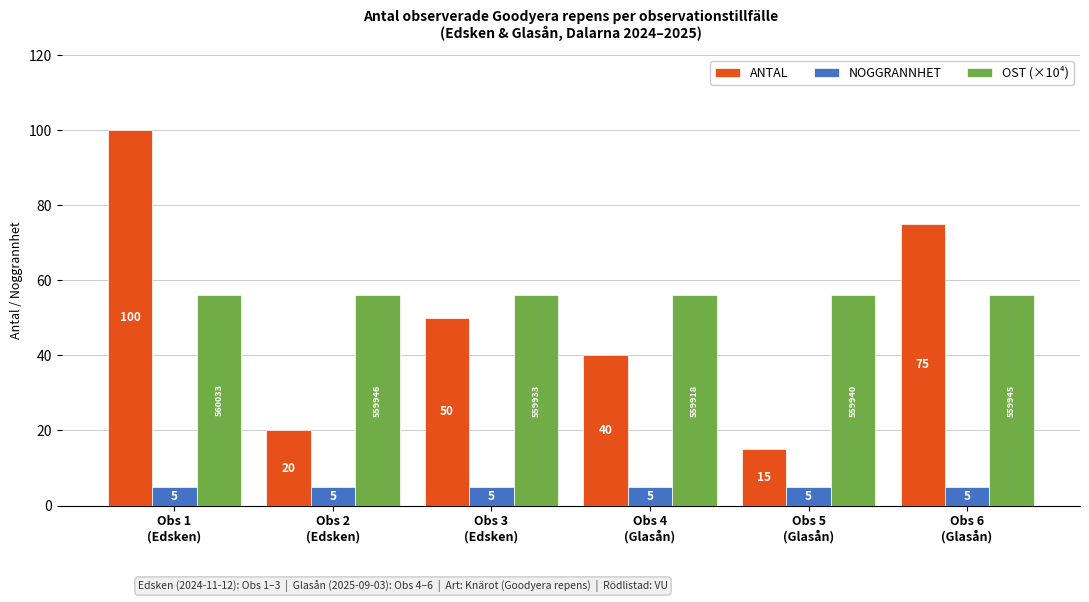

The ANTAL series shows 13.2 at Obs 2
(Edsken). True or false?

False